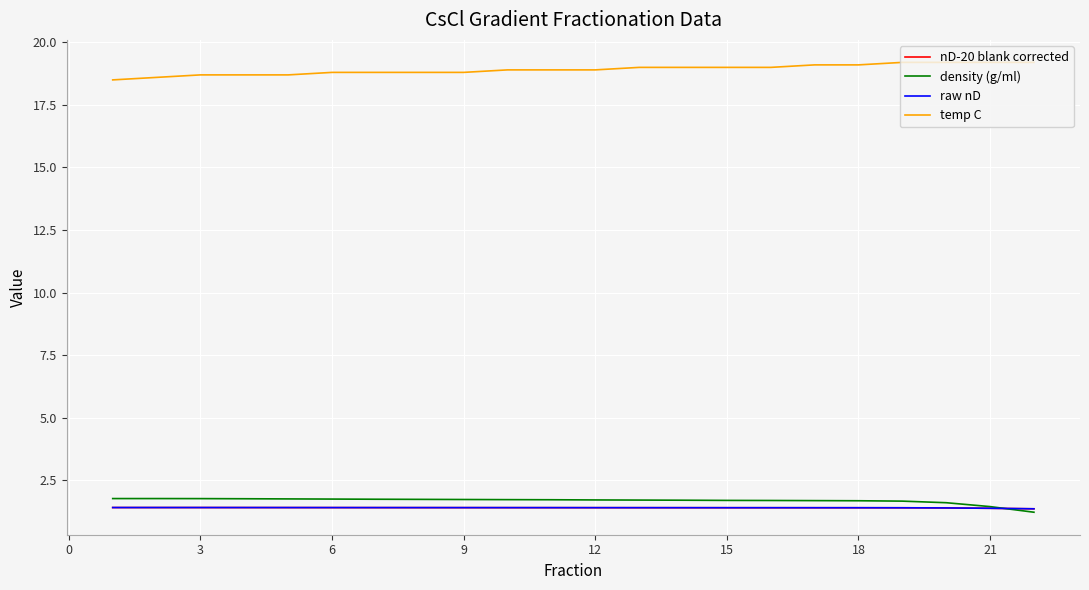

Which series has the largest total across all categories?

temp C